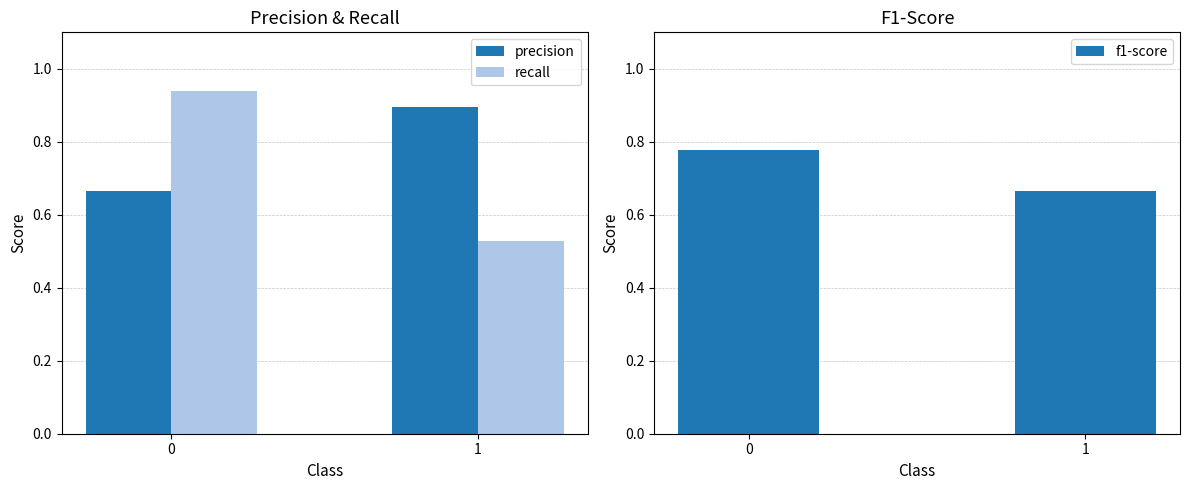

What are all the series names shown in the legend?

precision, recall, f1-score